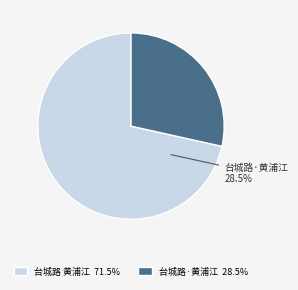

To the nearest percent, what portion does 台城路·黄浦江送蕙仙归宁之黔，余亦南还矣 represent?

28%